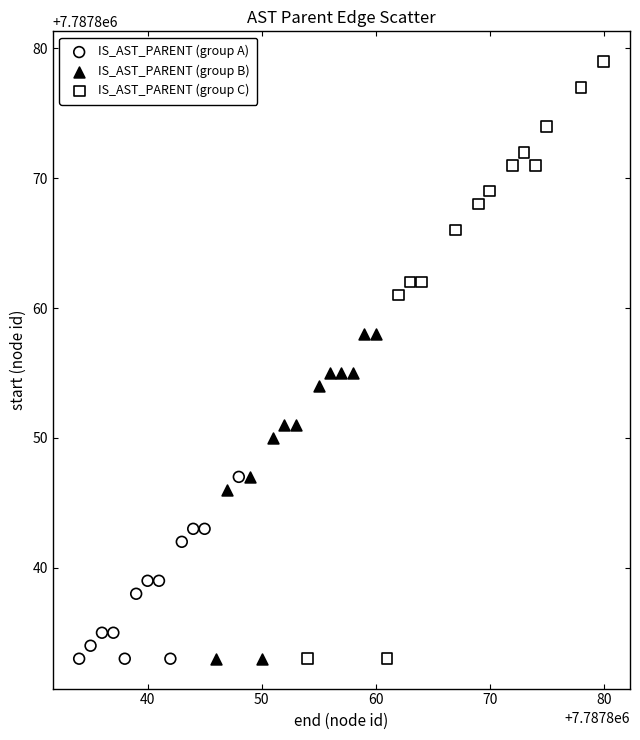

Which series contains the highest Y value?

IS_AST_PARENT (group C)